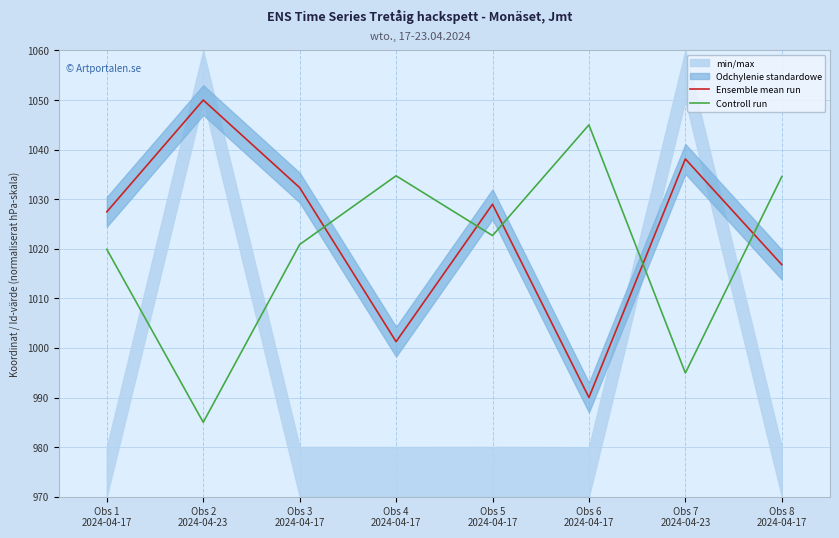

What is the label of the 6th point from the left?

Obs 6
2024-04-17